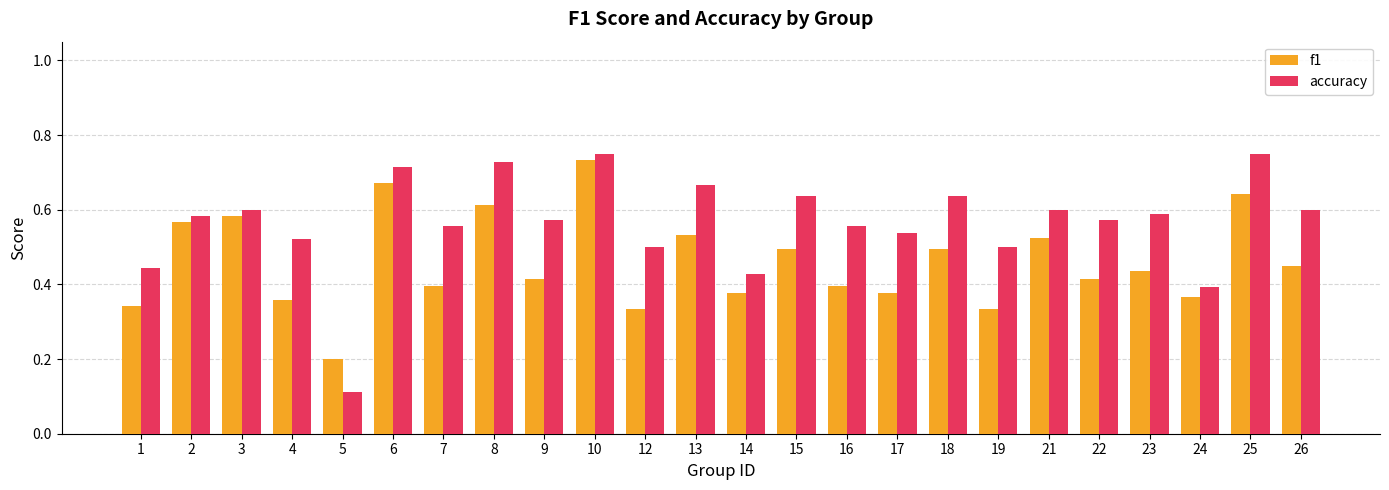

Rank the series by their average value, from lowest to highest.

f1, accuracy